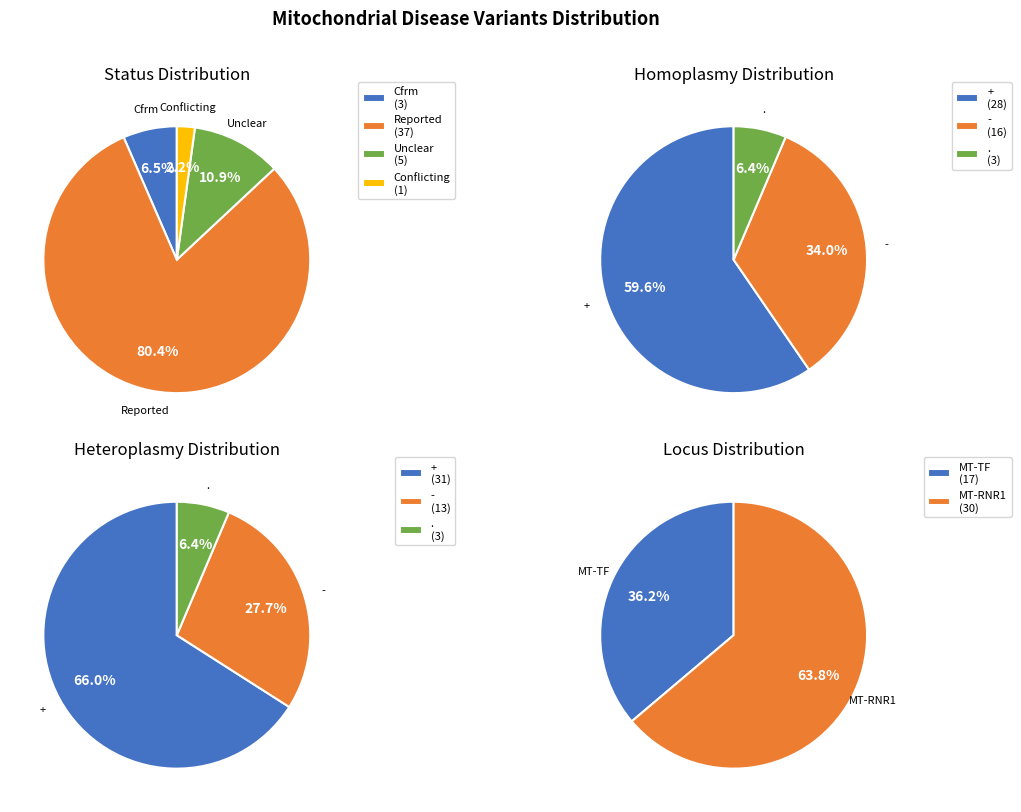

How many slices are in this pie chart?

4